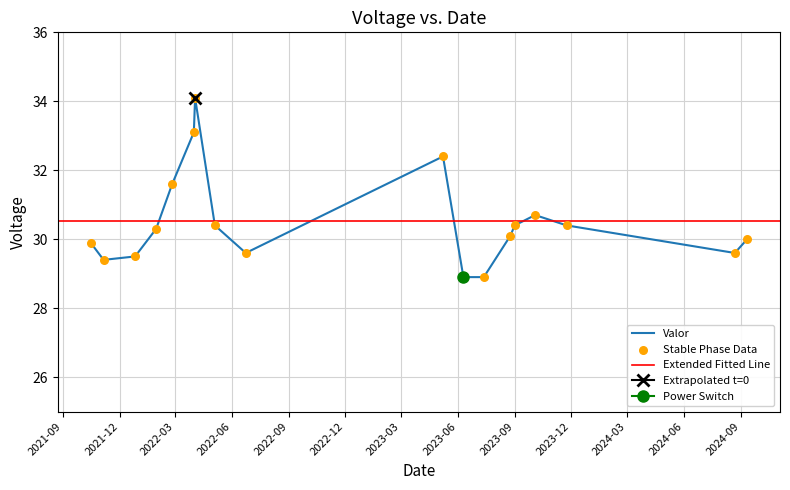

Which has a higher value, 2023-06-10 or 2021-11-05?

2021-11-05